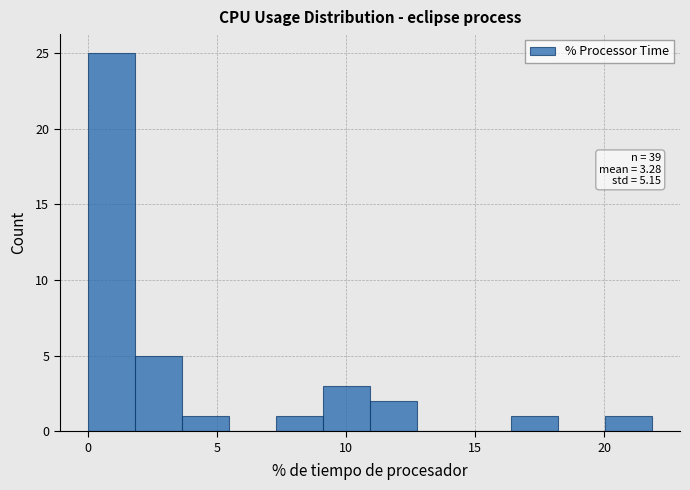

Read against the x-axis, roughly where is the centre of the tallest bar?

1.0